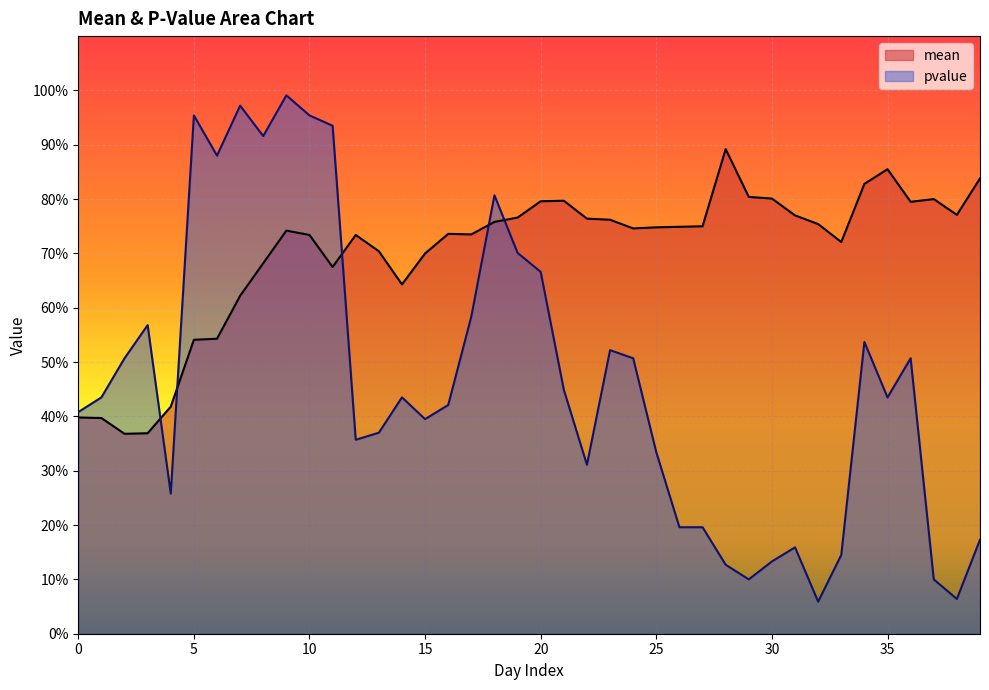

Rank the series by their average value, from highest to lowest.

mean, pvalue